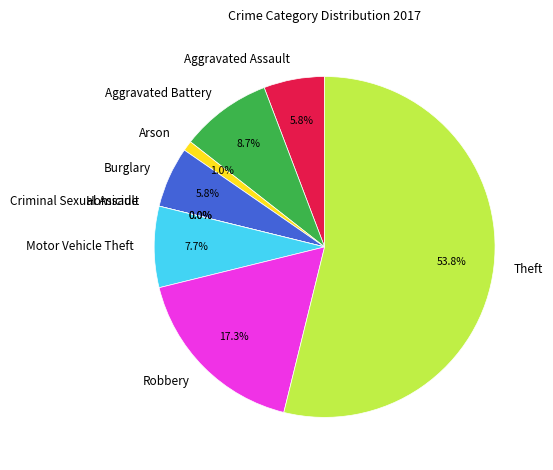

To the nearest percent, what percentage of the pie is Arson?

1%